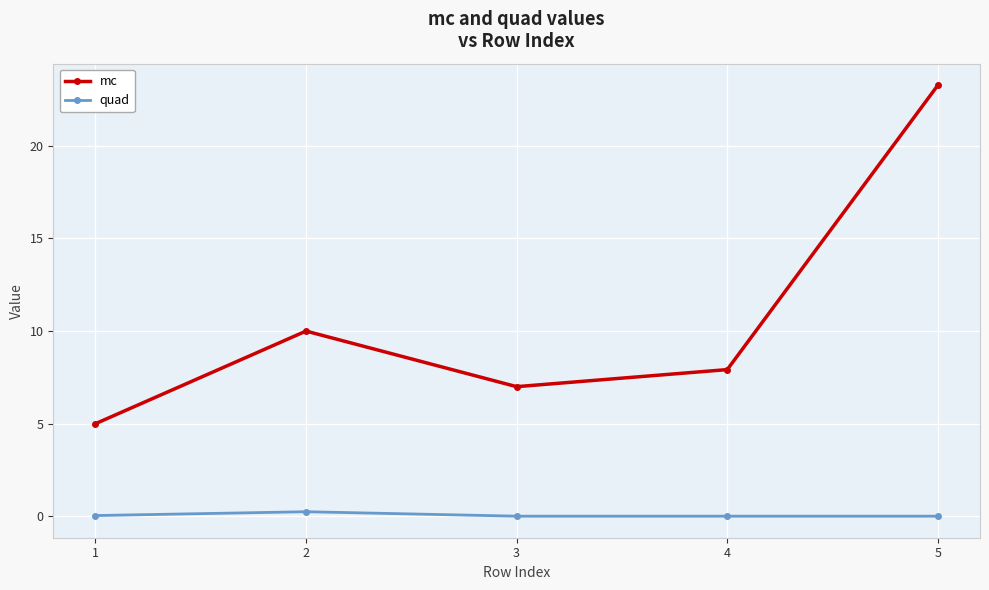

Between 2 and 3, which series saw the biggest shift?

mc